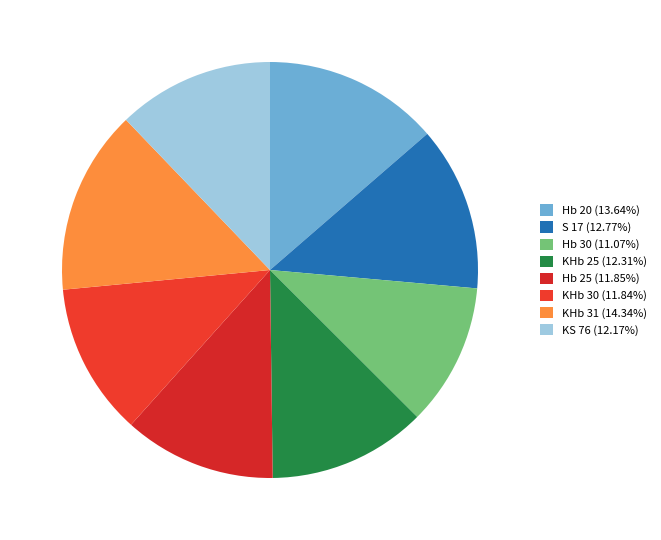

What percentage do KHb 30 and KS 76 together represent?

24.0%